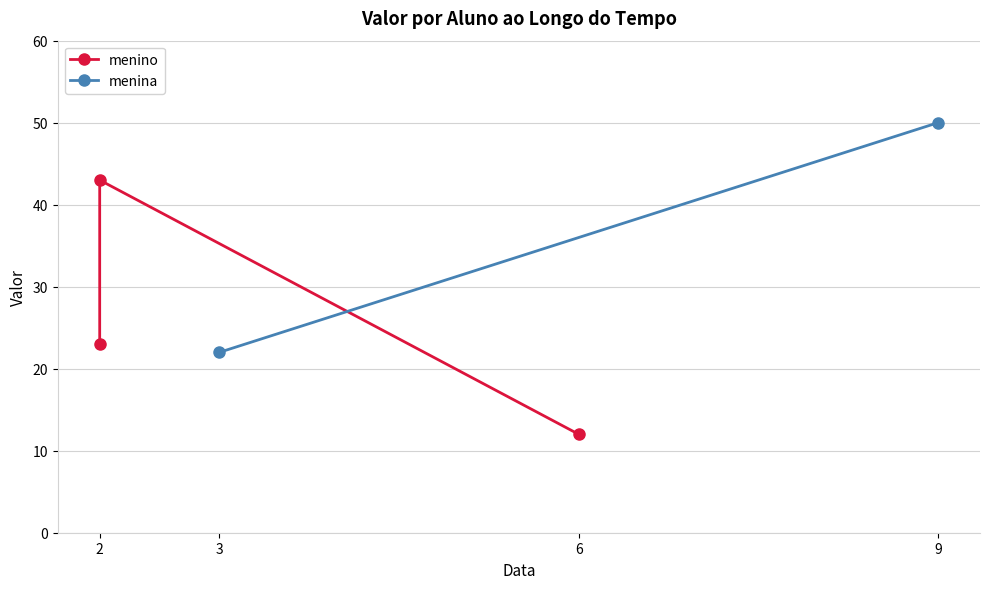

True or false: the data shows 12 at 6.

True